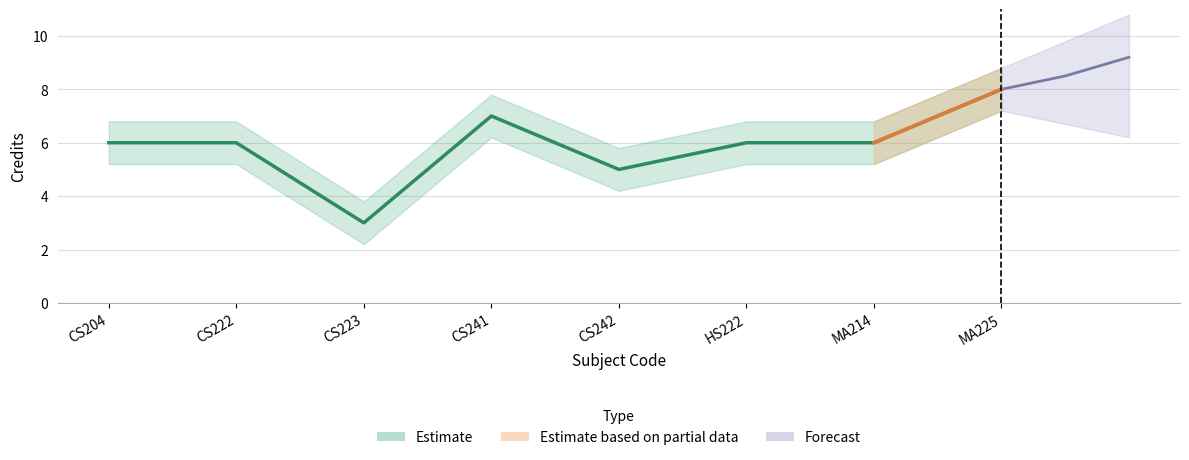

Reading left to right, transcribe all the data shown in this chart.

CS204=6	CS222=6	CS223=3	CS241=7	CS242=5	HS222=6	MA214=6	MA225=8